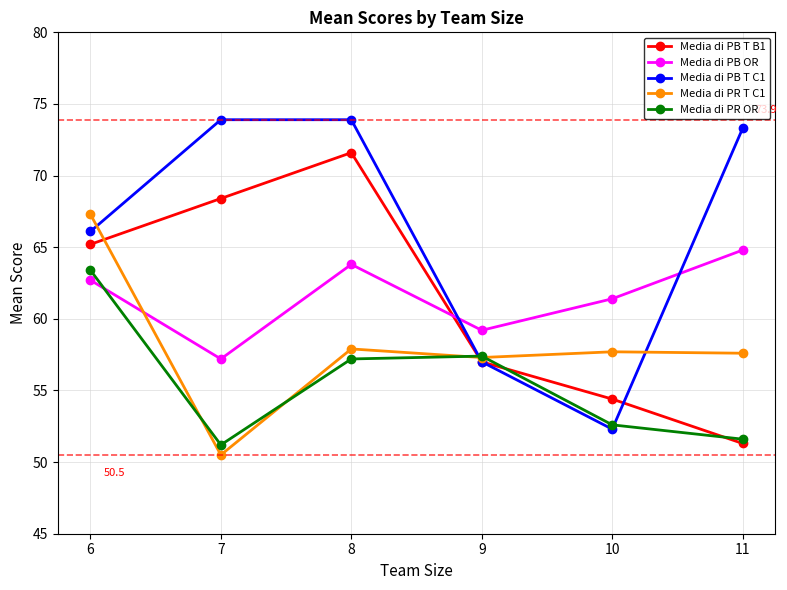

Is the value of Media di PB T C1 at 6 greater than the value of Media di PR T C1 at 9?

Yes